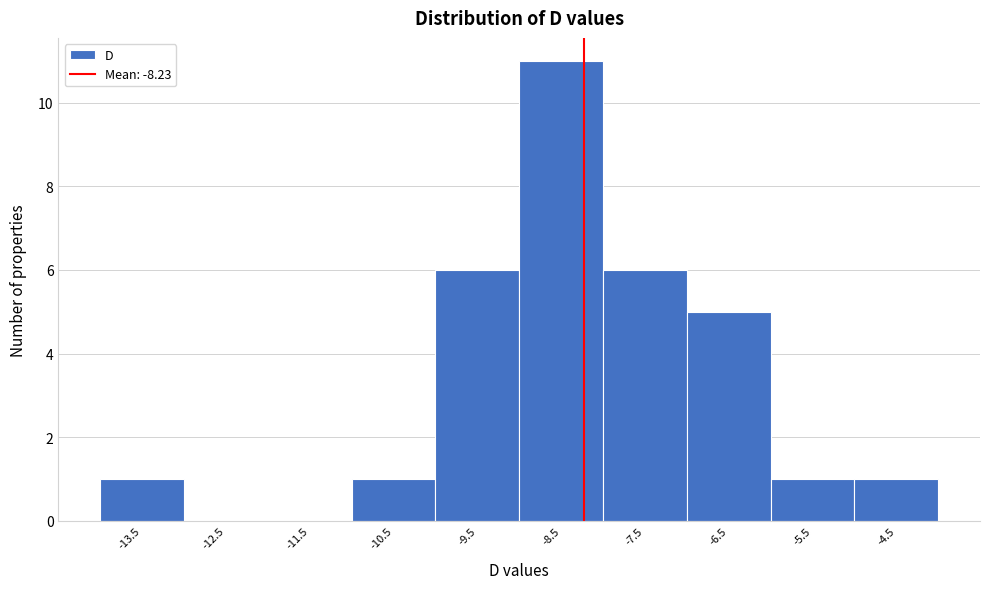

Reading left to right, list every bar in this chart as the range it spans on the x-axis followed by its height. The values are not printed on the chart, so give them approximately, as read against the axis.

-14 to -13: 1
-13 to -12: 0
-12 to -11: 0
-11 to -10: 1
-10 to -9: 6
-9 to -8: 11
-8 to -7: 6
-7 to -6: 5
-6 to -5: 1
-5 to -4: 1